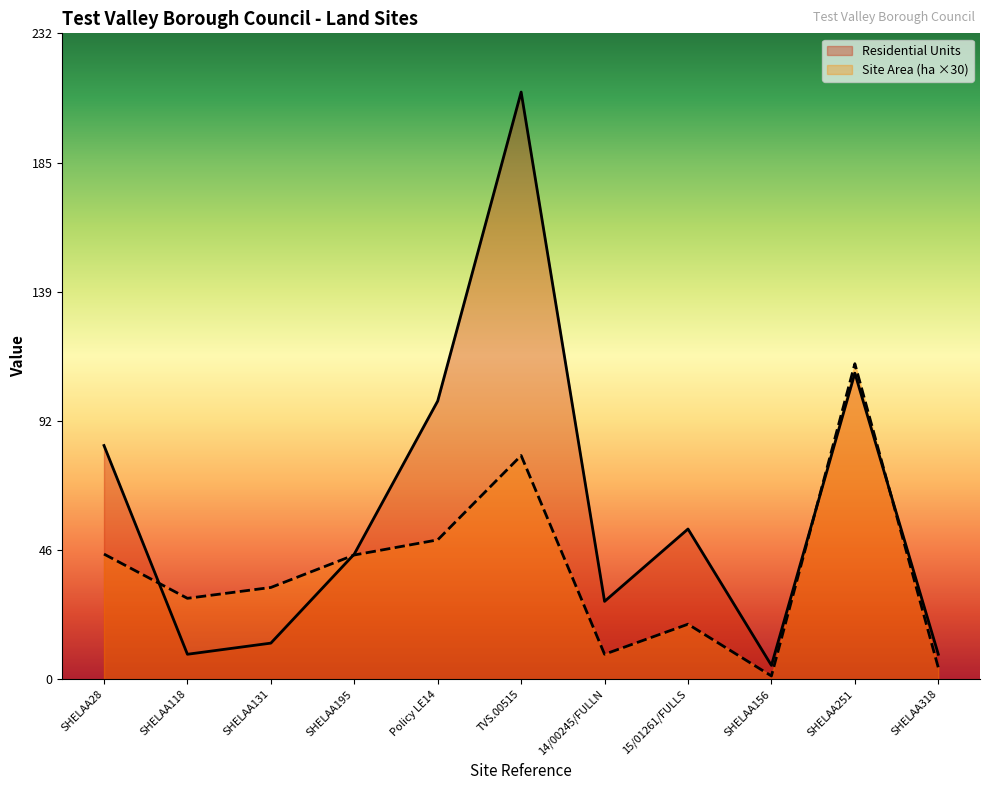

How many values in the Residential Units series exceed 45?

5